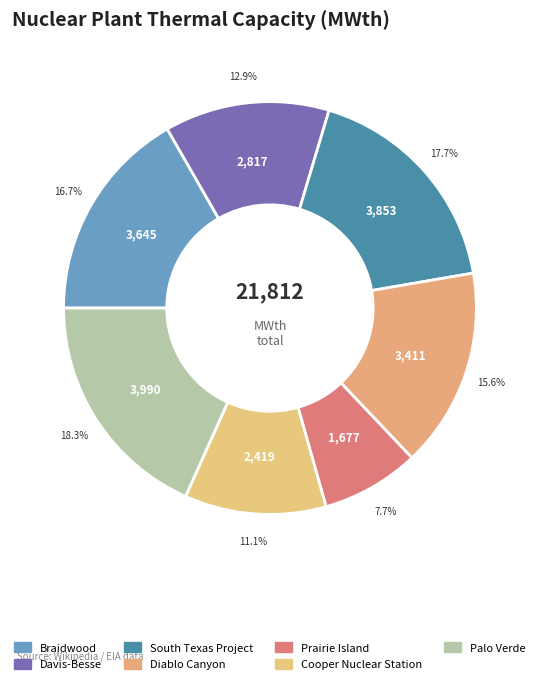

What is the change in value from South Texas Project to Palo Verde?

+137